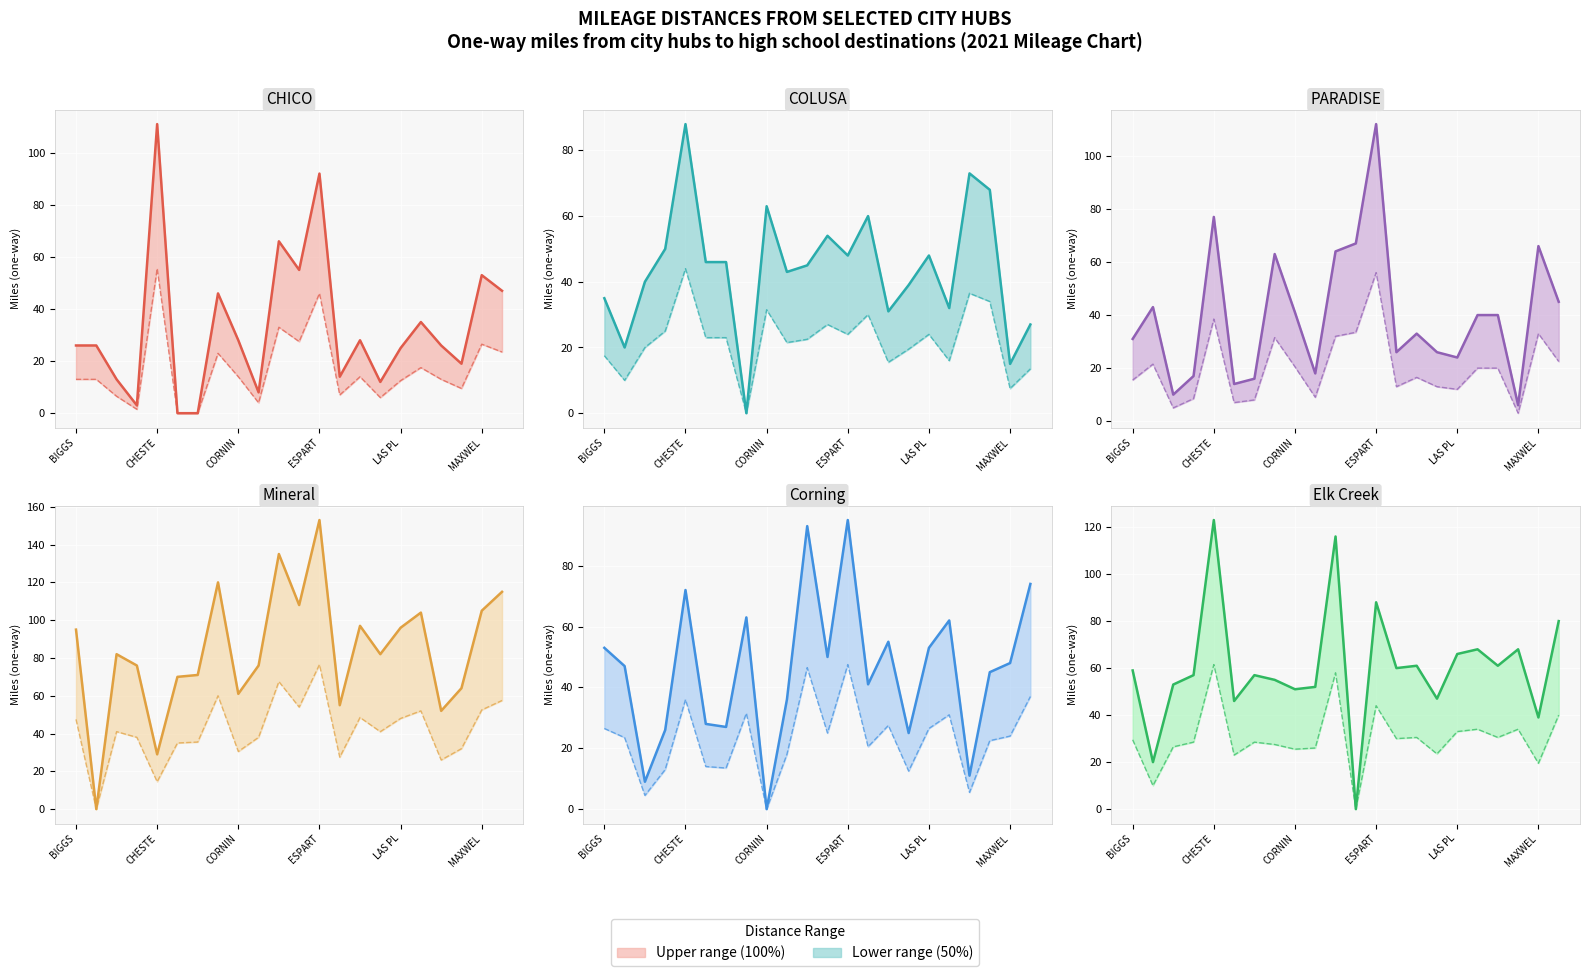

How many intersections are there between PARADISE and COLUSA?

11